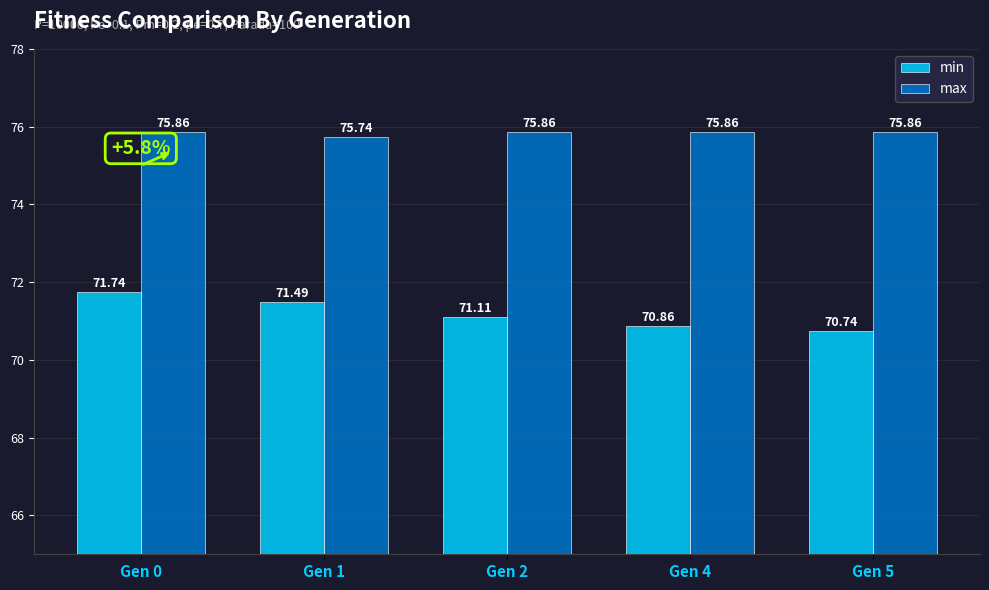

What is the total value across all series at Gen 2?

147.0